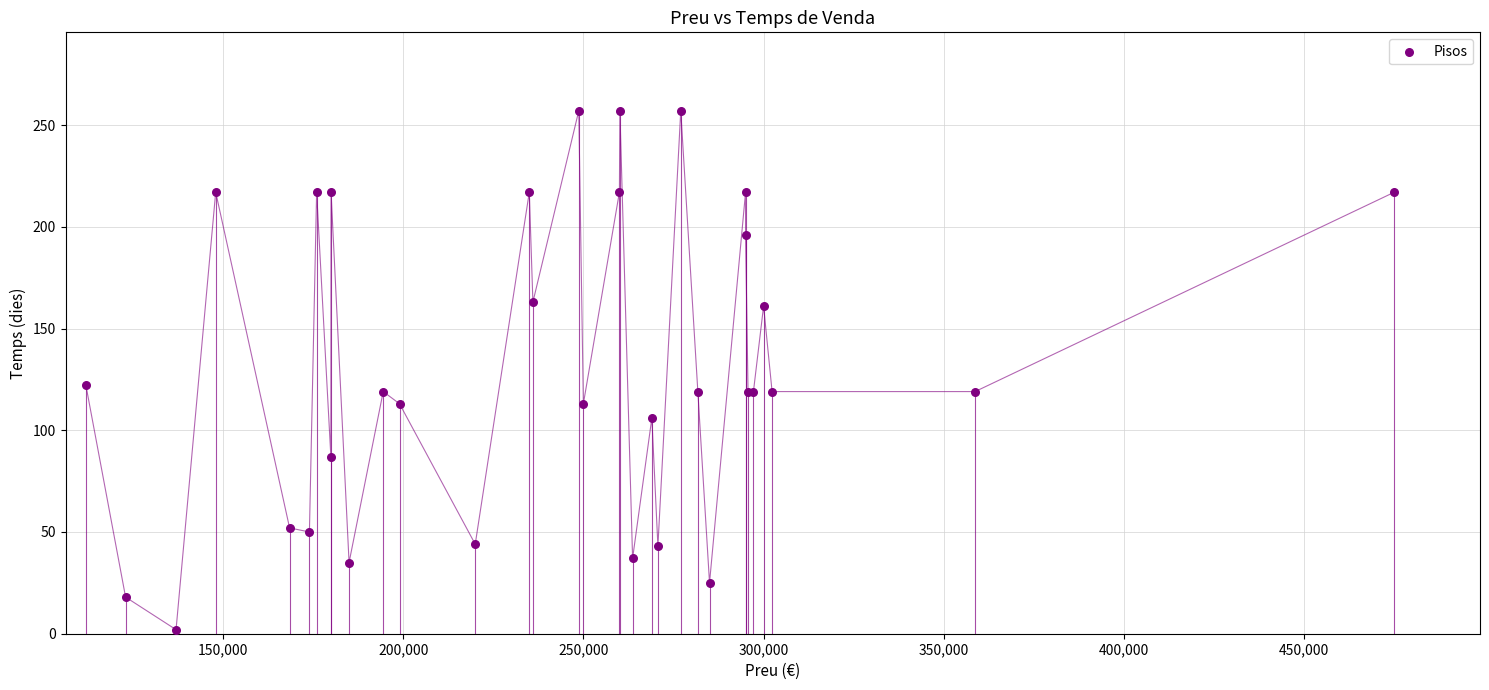

What Y value in the scatter plot is closest to 129?

122